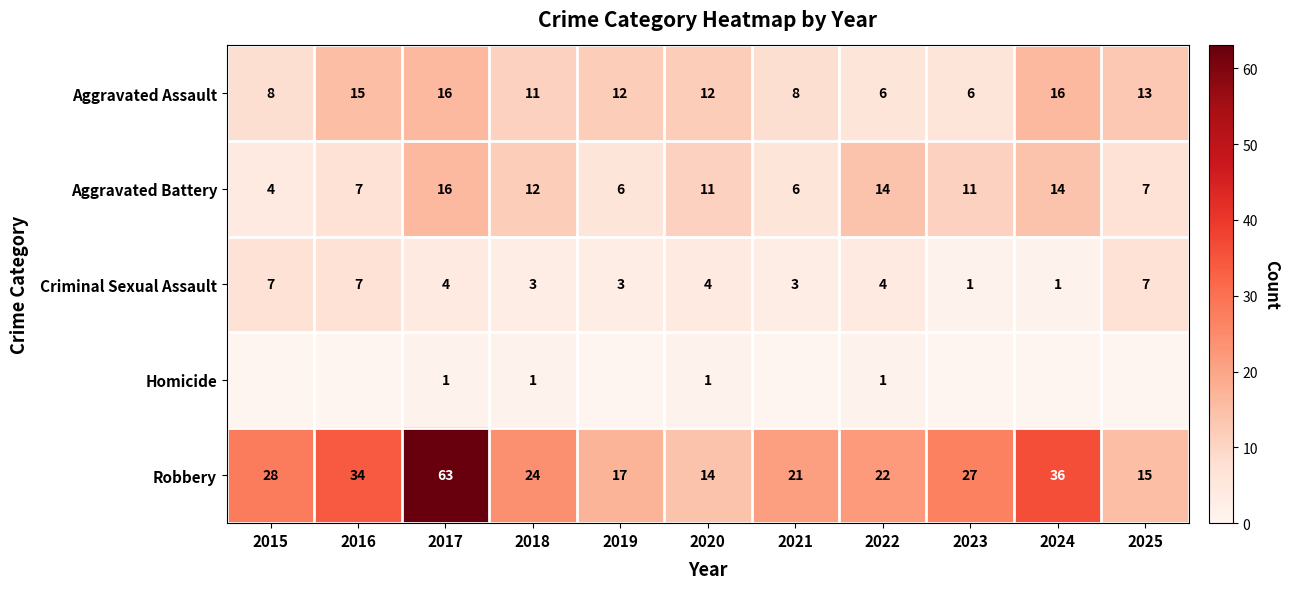

Is the value of Aggravated Assault at 2023 greater than the value of Robbery at 2016?

No